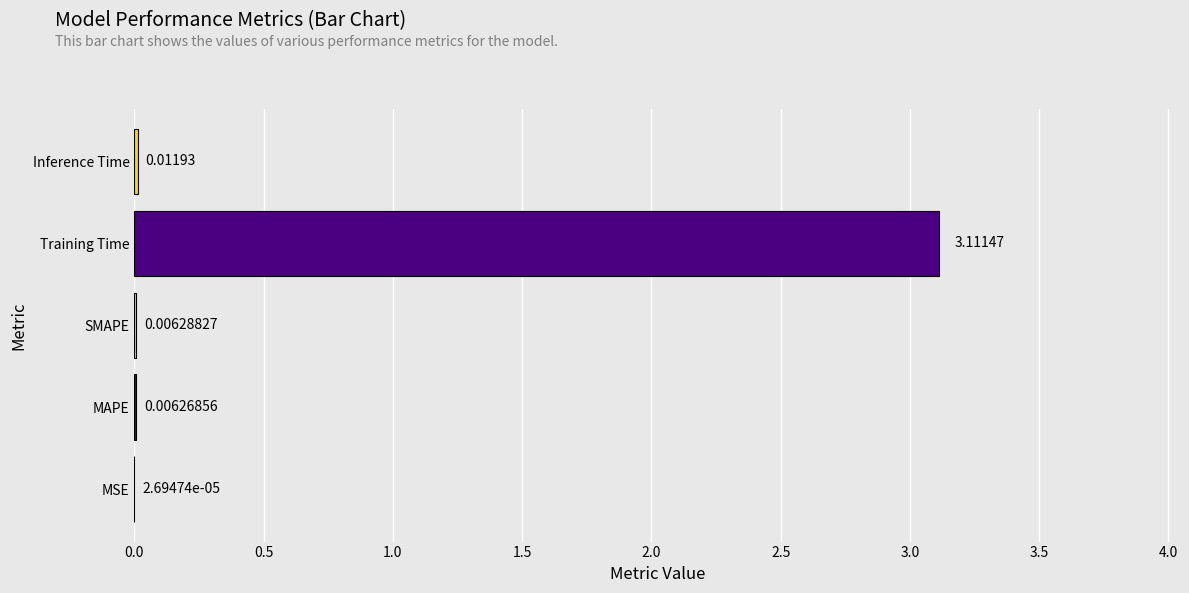

What is the average value?

0.6